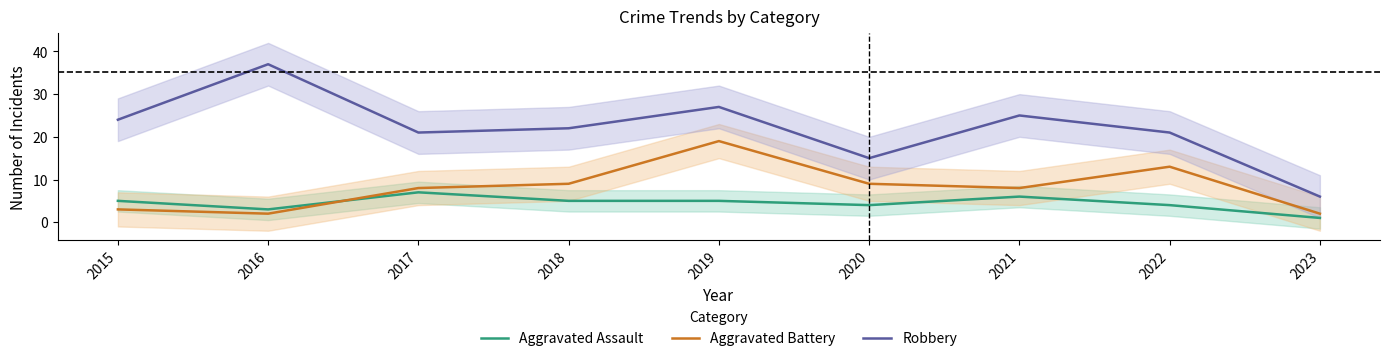

How many interior local valleys does the Robbery series have?

2